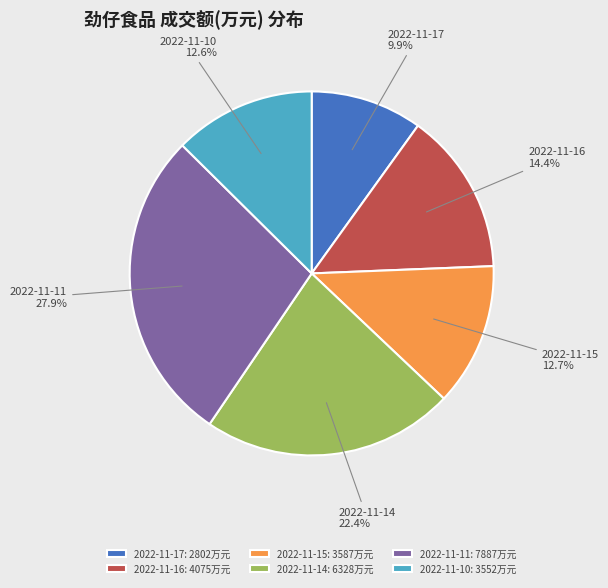

How many segments does this pie chart have?

6